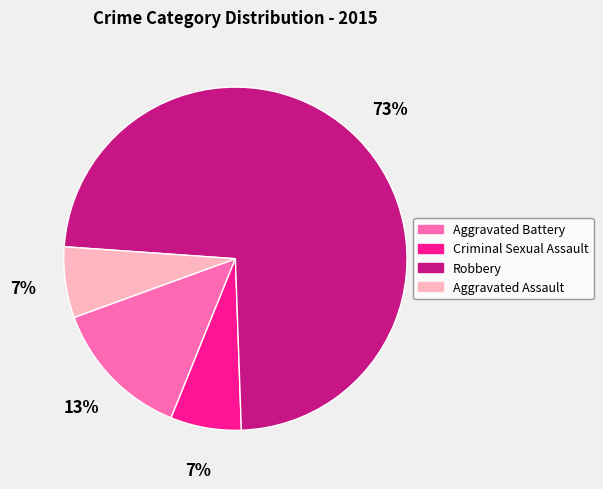

The Criminal Sexual Assault slice represents 1% of the pie. True or false?

False